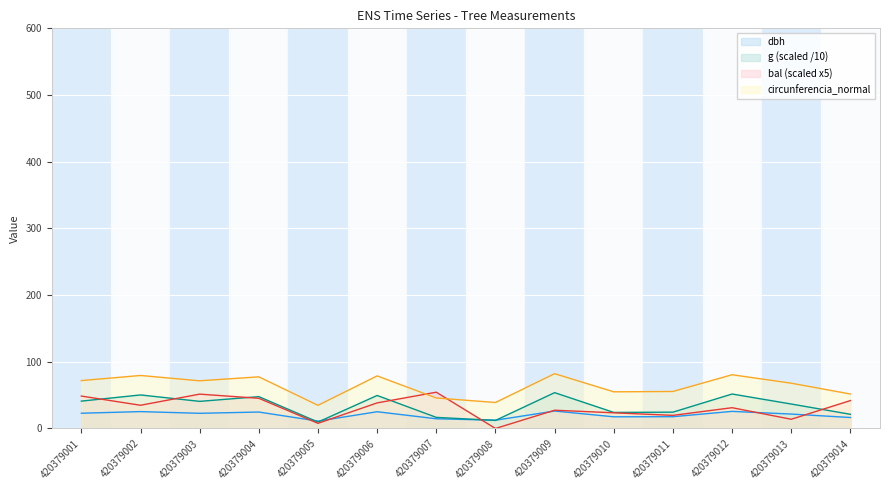

Reading left to right, what are all the values shown in this chart?

dbh: 22.9	25.3	22.8	24.6	11.1	25.1	14.6	12.4	26.1	17.5	17.6	25.6	21.6	16.4
g: 41.0	50.3	40.6	47.7	9.6	49.5	16.6	12.1	53.7	24.1	24.5	51.7	36.6	21.3
bal: 48.6	34.8	51.5	45.2	7.7	38.4	54.4	0.0	27.3	23.5	19.7	31.2	13.8	41.8
circunferencia_normal: 71.8	79.5	71.5	77.4	34.7	78.8	45.7	39.0	82.2	55.0	55.5	80.6	67.9	51.7